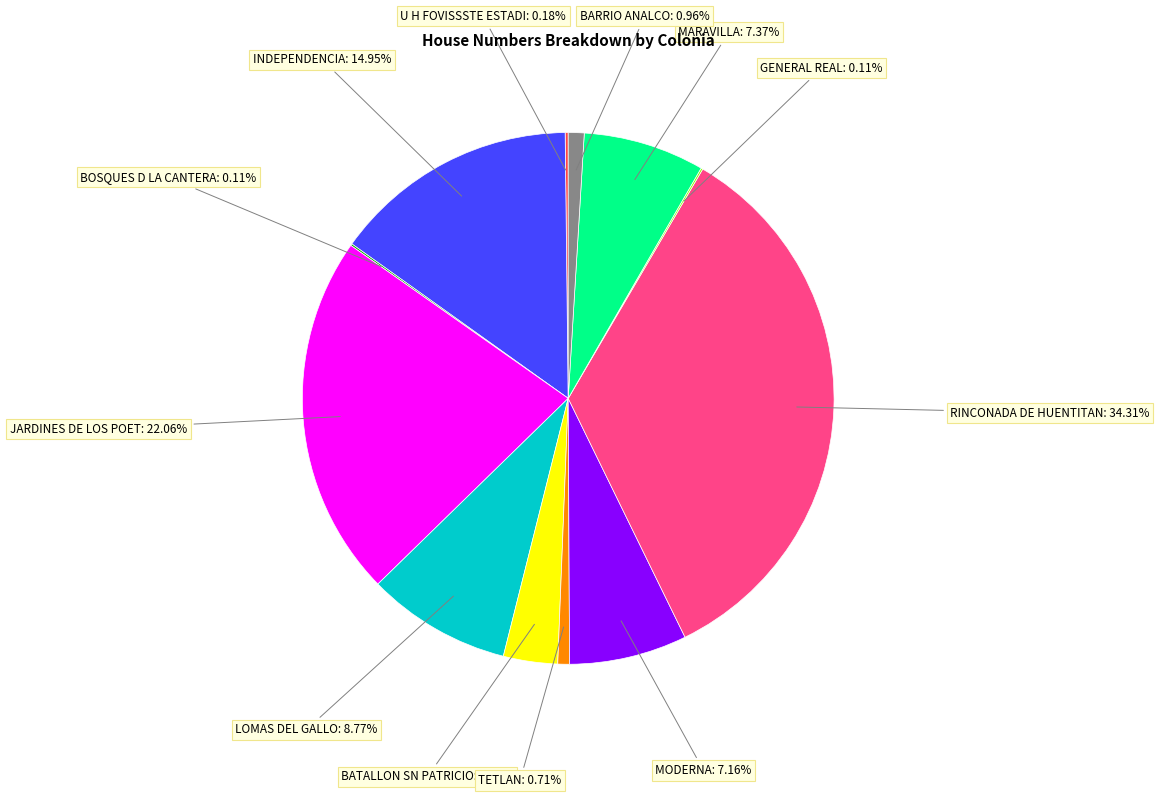

Does any single category account for the majority?

No